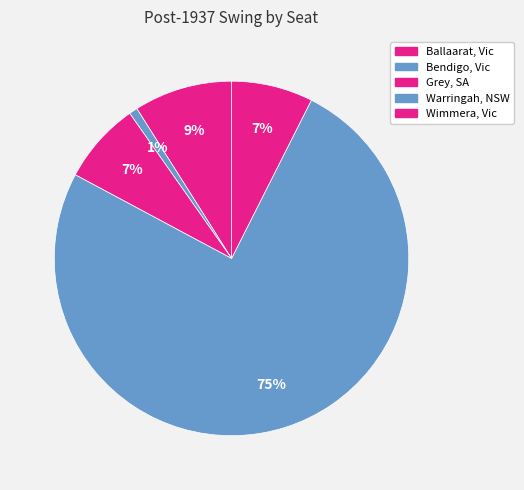

Which category has the biggest portion of the pie?

Warringah, NSW